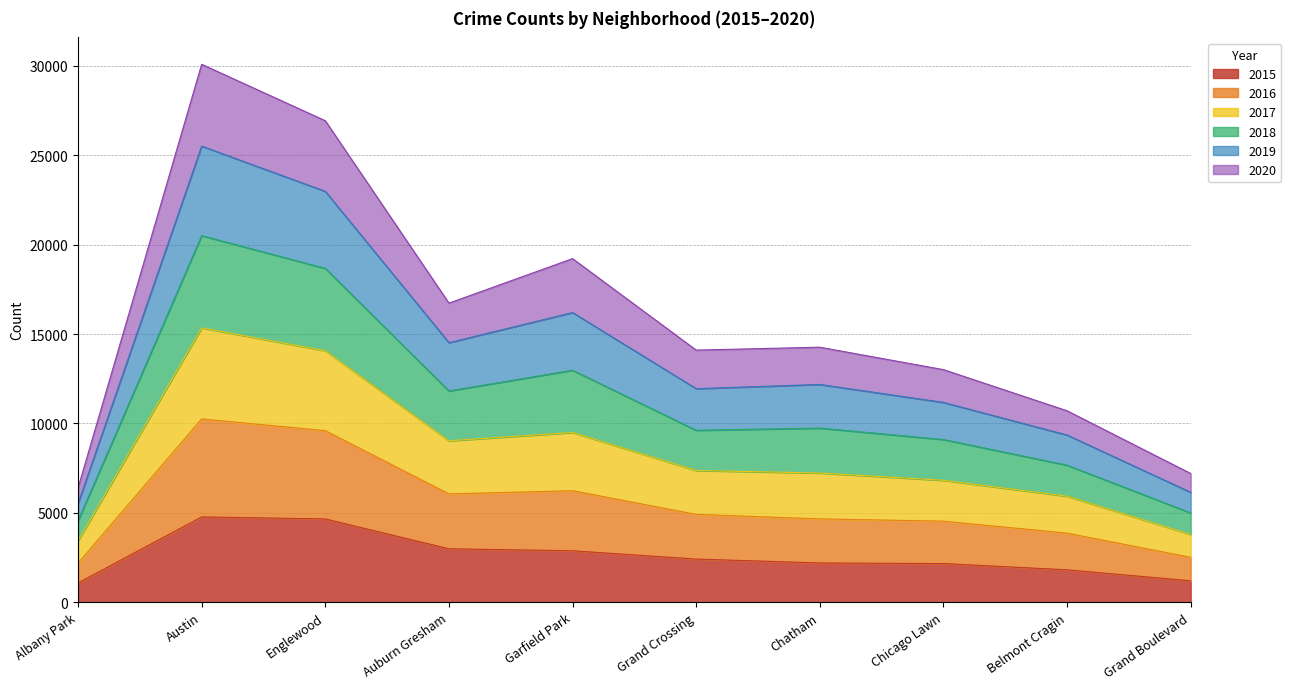

What is the difference between the 2020 values at Grand Crossing and Chicago Lawn?

380